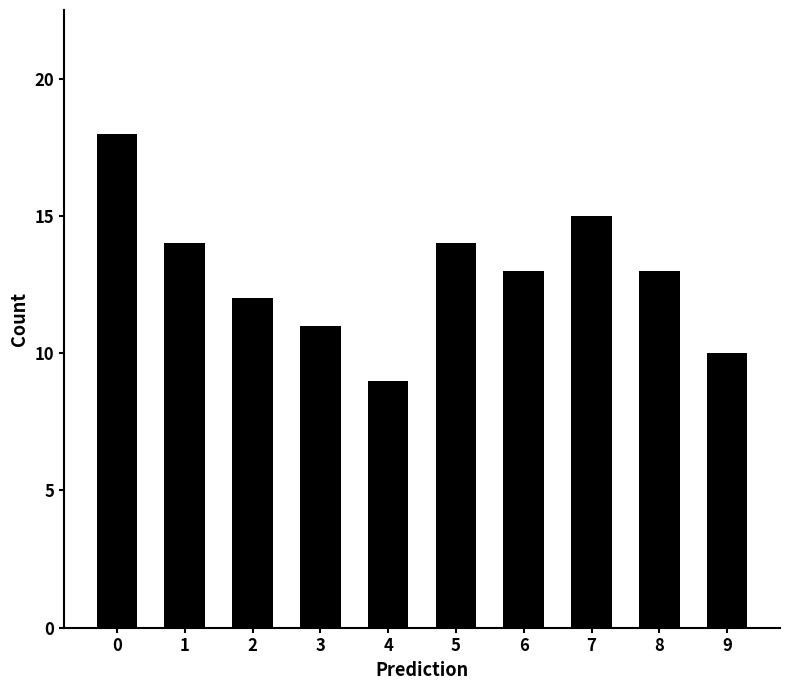

What value does the data have at 5?

14